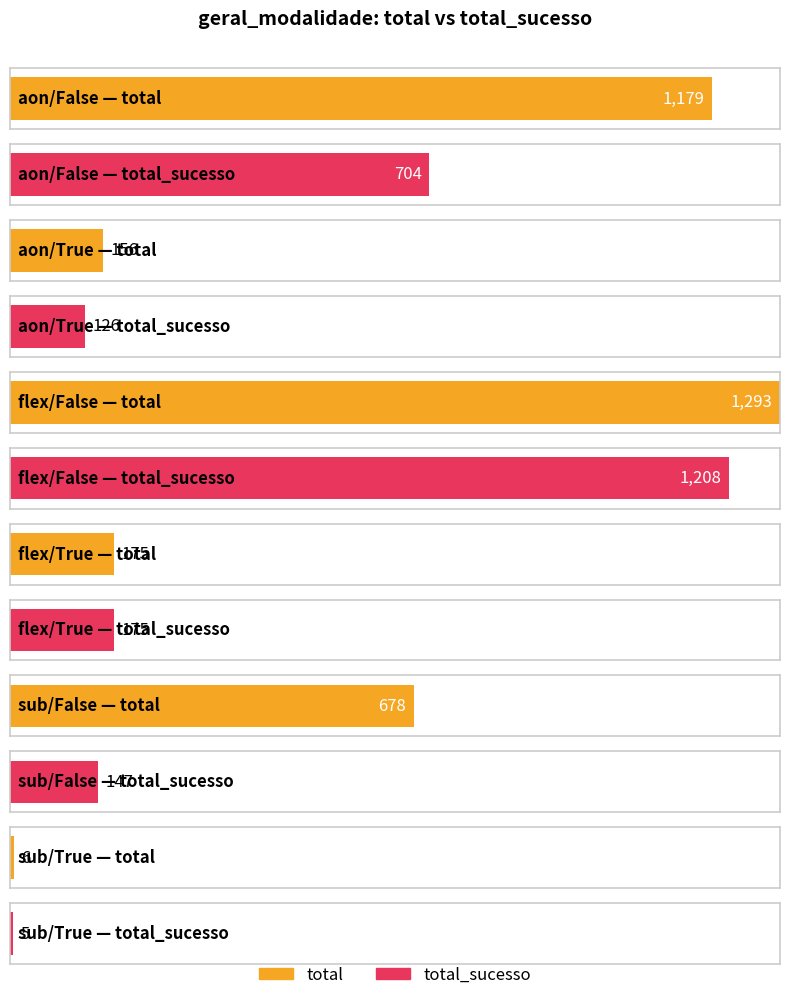

Where is total_sucesso nearest to the value 606?

aon/False